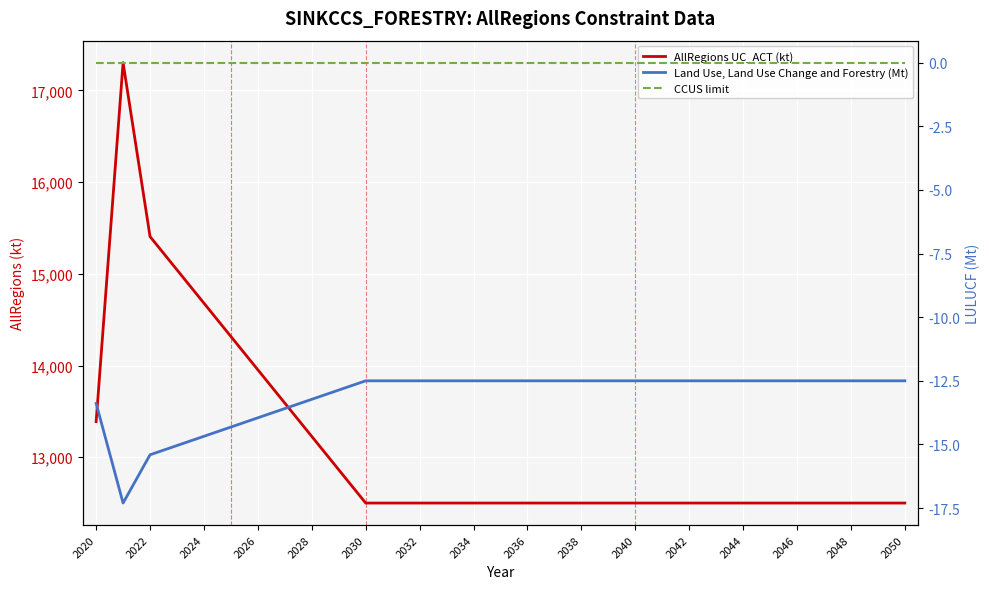

True or false: Land Use, Land Use Change and Forestry (Mt) and AllRegions UC_ACT (kt) intersect in this chart.

False